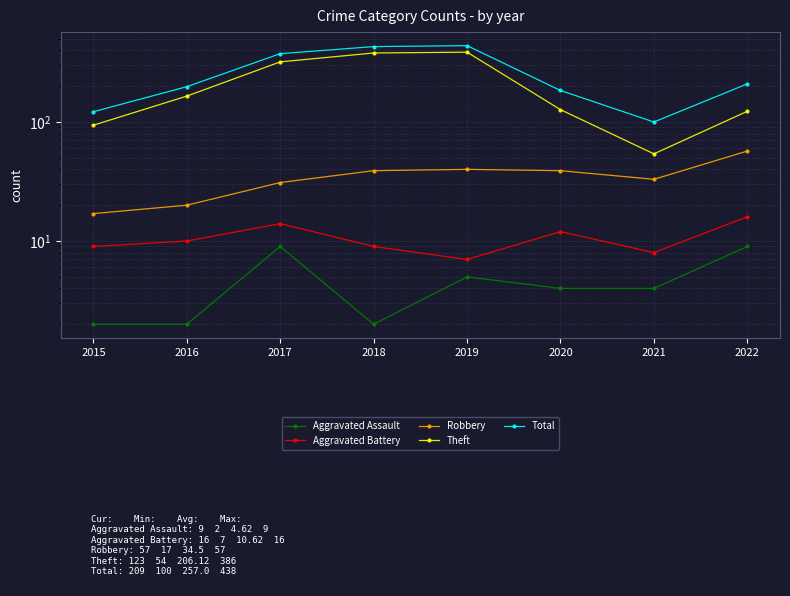

Reading right to left, what are all the values shown in this chart?

Aggravated Assault: 9	4	4	5	2	9	2	2
Aggravated Battery: 16	8	12	7	9	14	10	9
Robbery: 57	33	39	40	39	31	20	17
Theft: 123	54	127	386	380	320	165	94
Total: 209	100	184	438	430	375	198	122